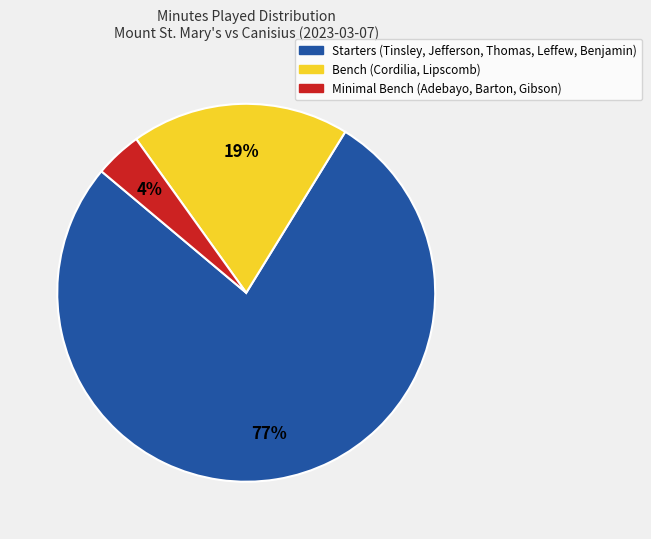

True or false: Bench (Cordilia, Lipscomb) accounts for 32% of the total.

False